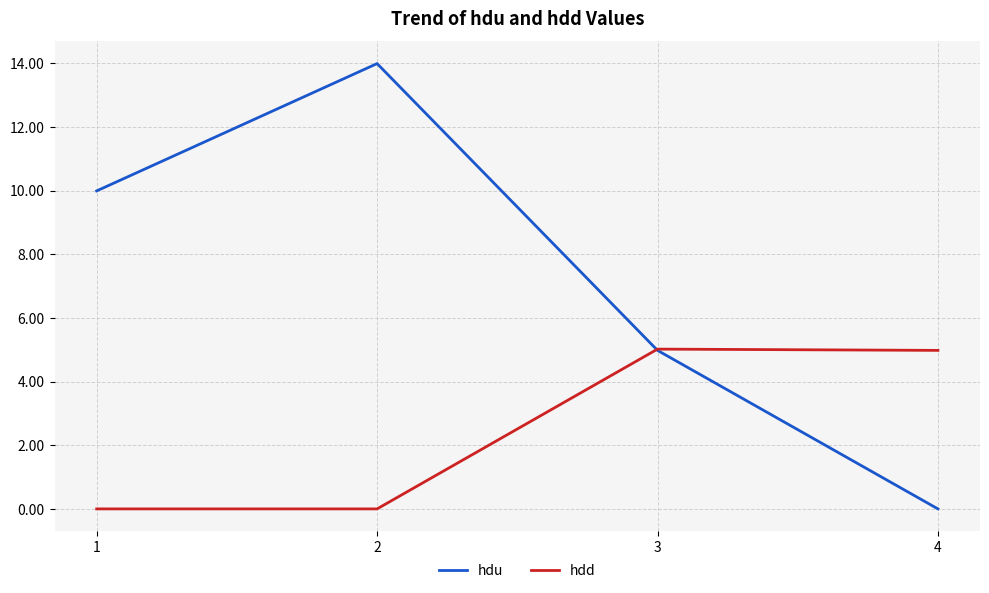

Between 2 and 4, which series saw the biggest shift?

hdu